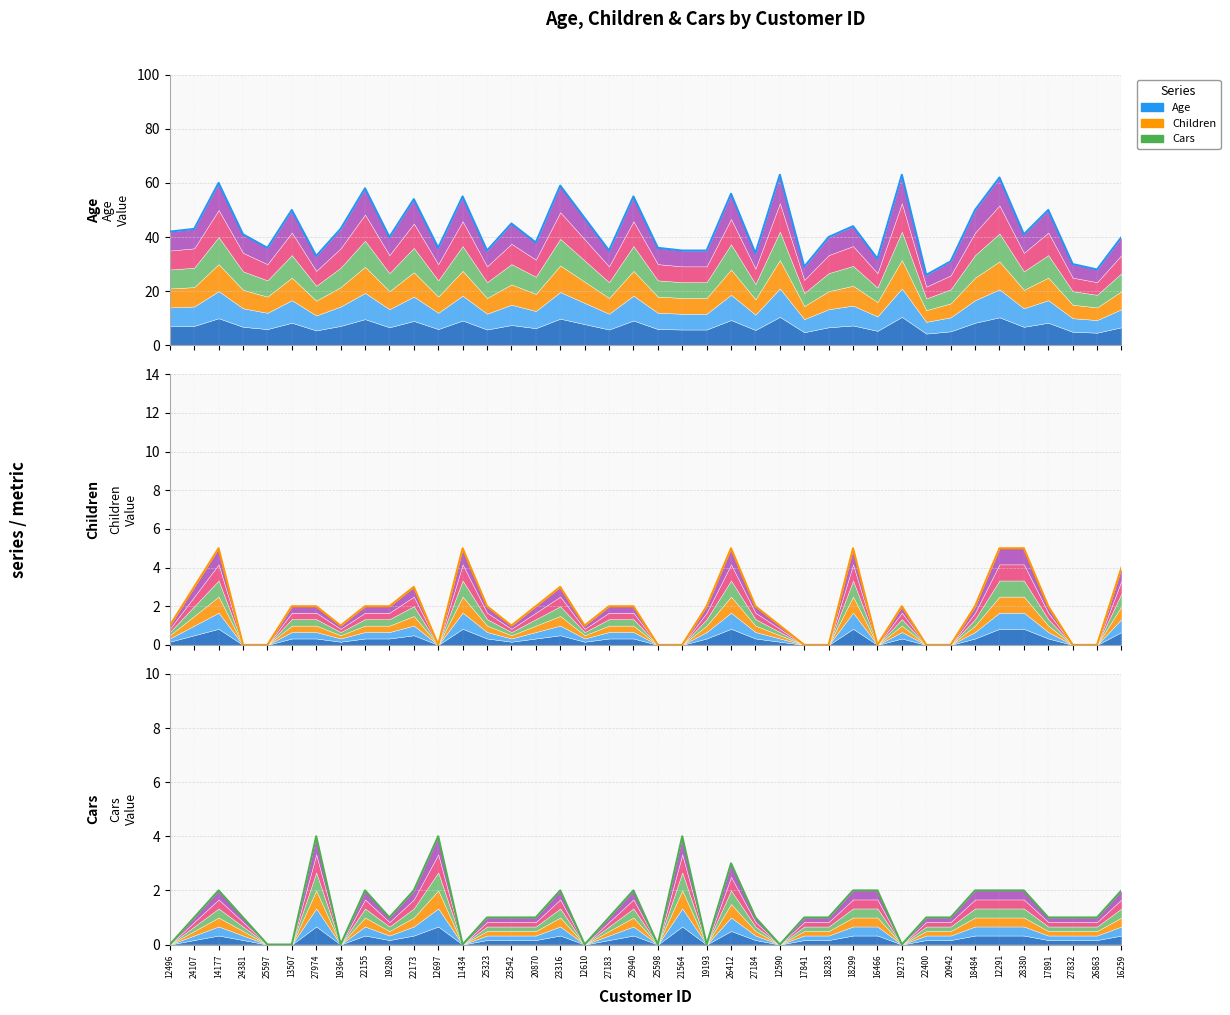

At which category does Children (actual) reach its first local valley?

19364